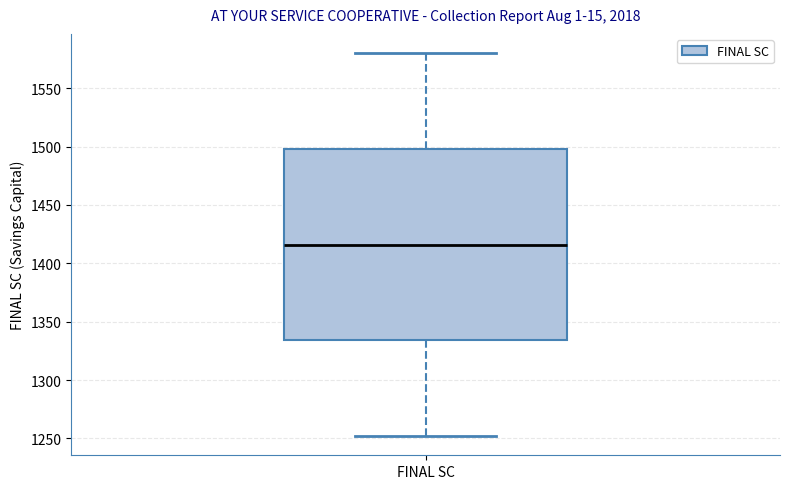

Where does the median line of the box for FINAL SC sit on the y-axis? The values are not printed on the chart, so give them approximately, as read against the axis.

1415